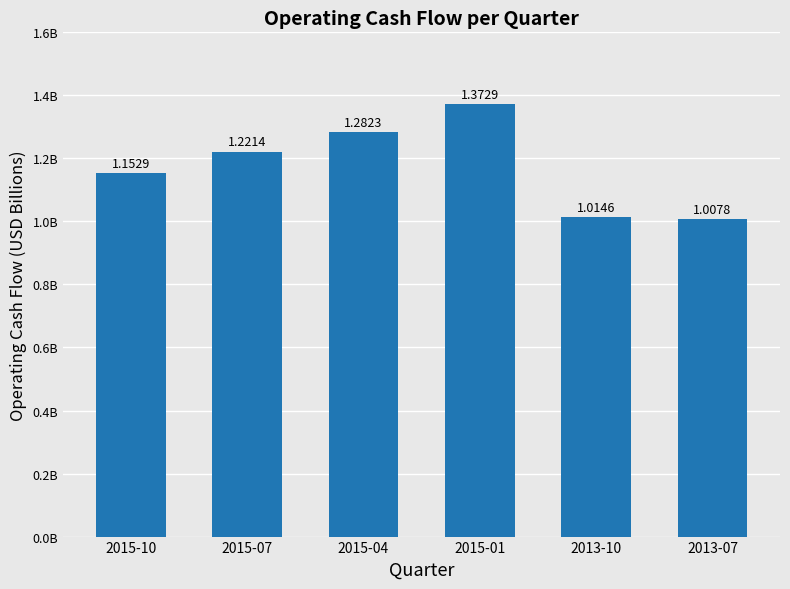

Rank the categories by value from lowest to highest.

2013-07, 2013-10, 2015-10, 2015-07, 2015-04, 2015-01